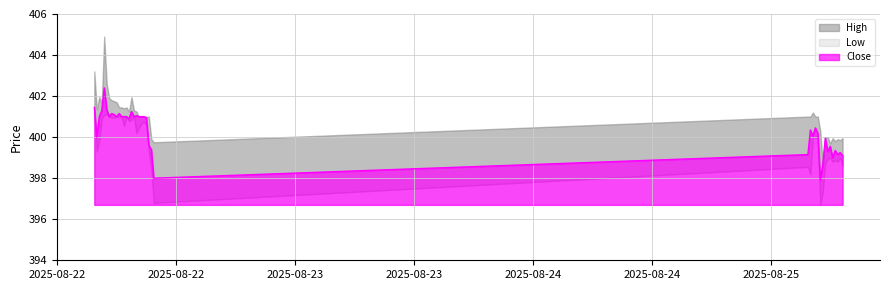

What is the difference between the Close values at 2025-08-25 05:00 and 2025-08-22 06:00?

3.1